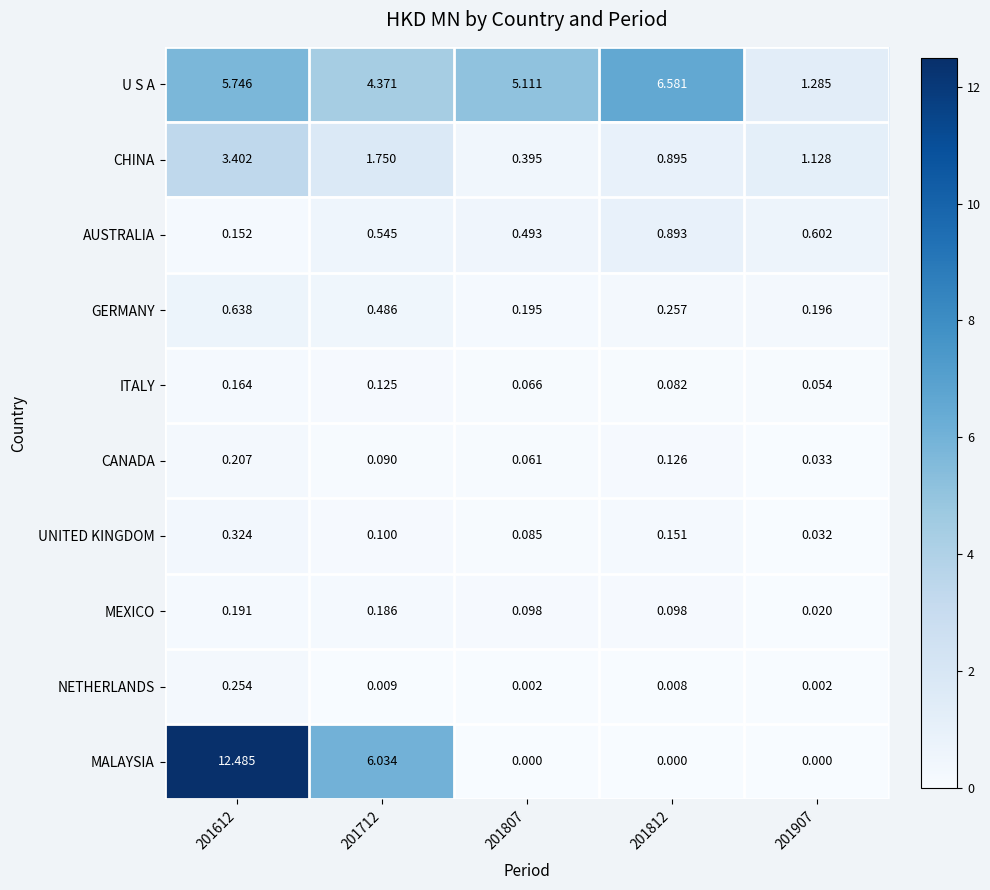

Is the value of UNITED KINGDOM at 201612 greater than the value of MEXICO at 201612?

Yes